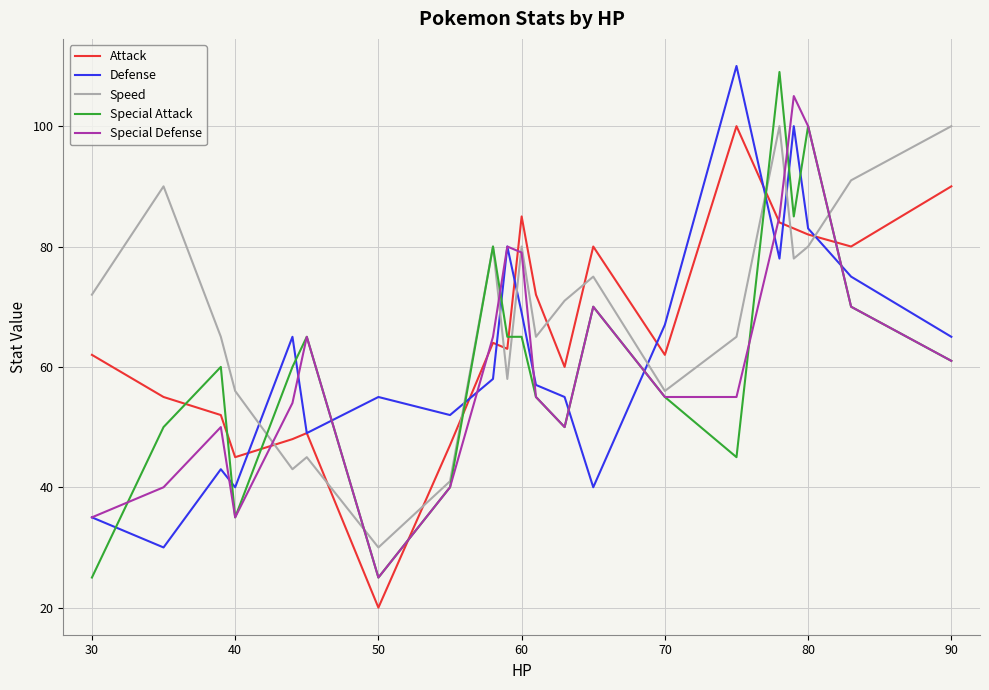

What is the maximum value shown in the chart?

110